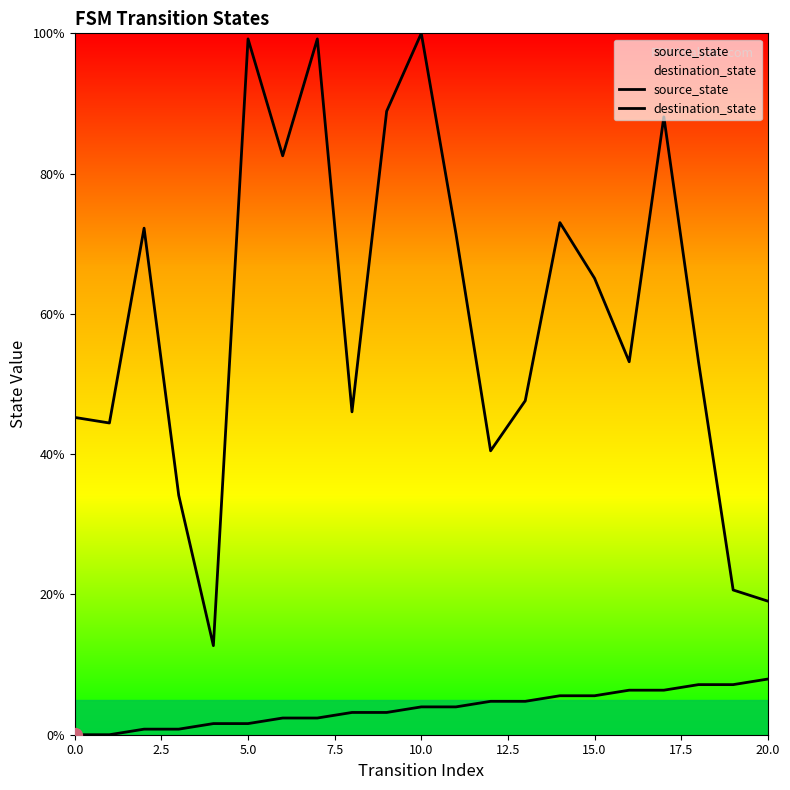

What position from the left is 11?

12